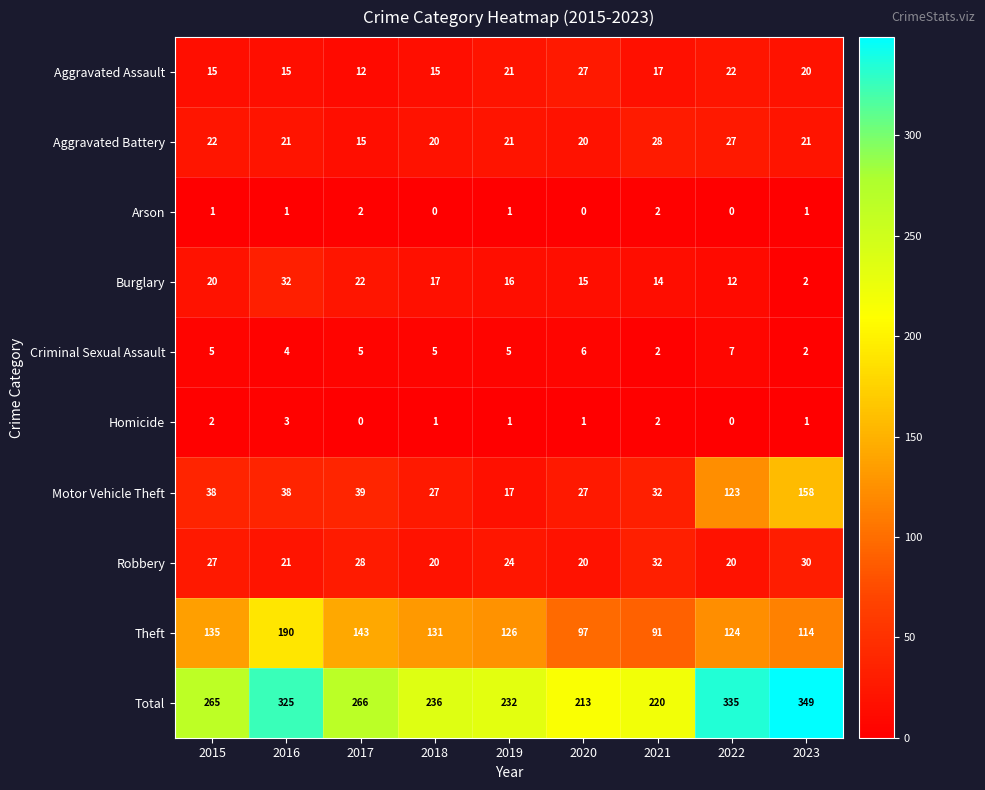

Count the Arson values in the range 0 to 1.

7